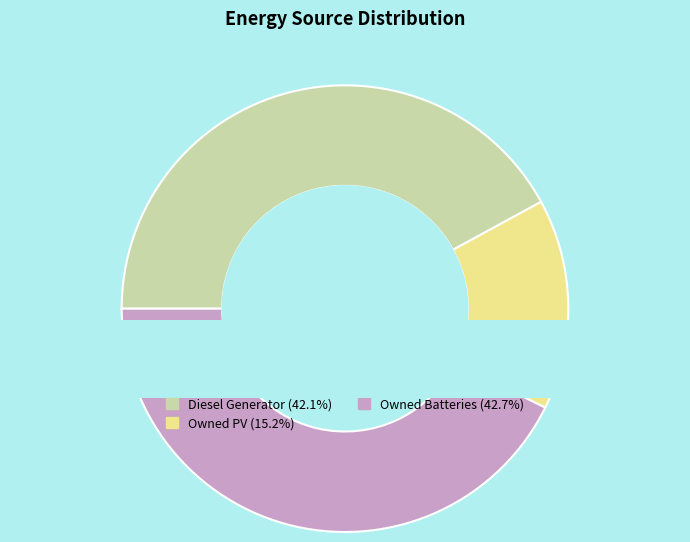

How many segments does this pie chart have?

3